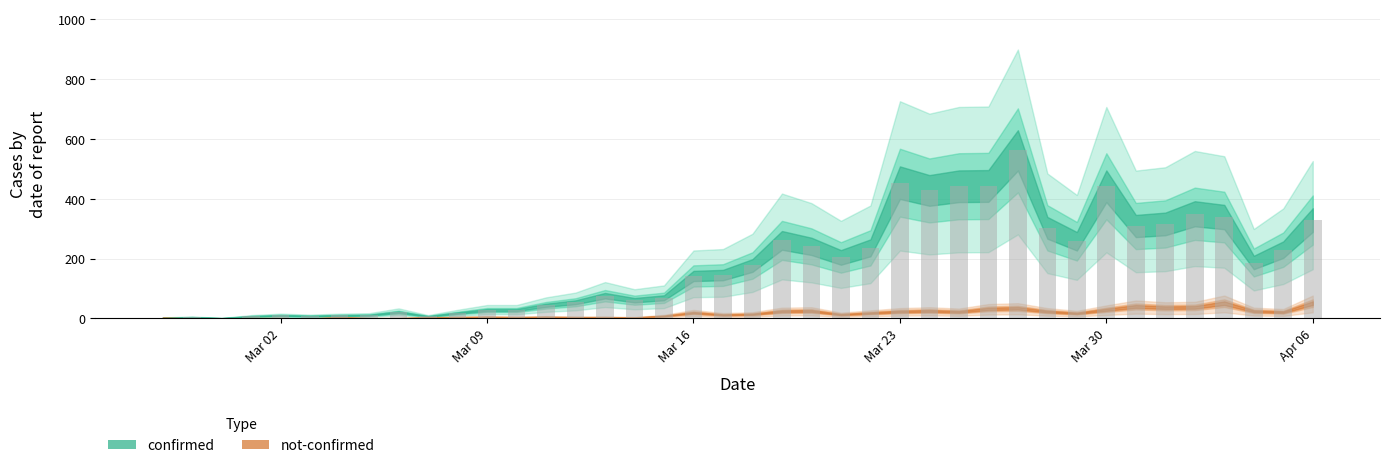

What is the sum of all values?

7257